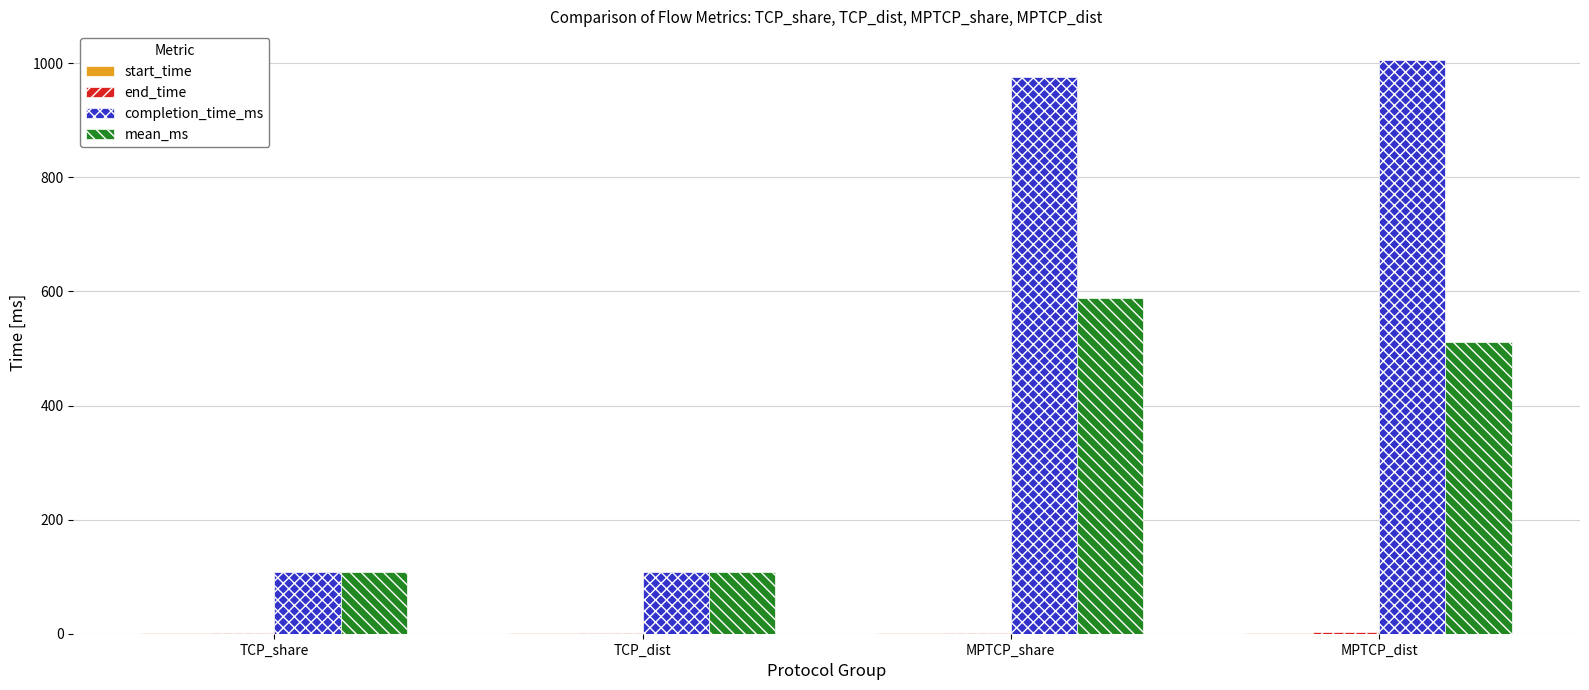

Where is completion_time_ms nearest to the value 557?

MPTCP_share